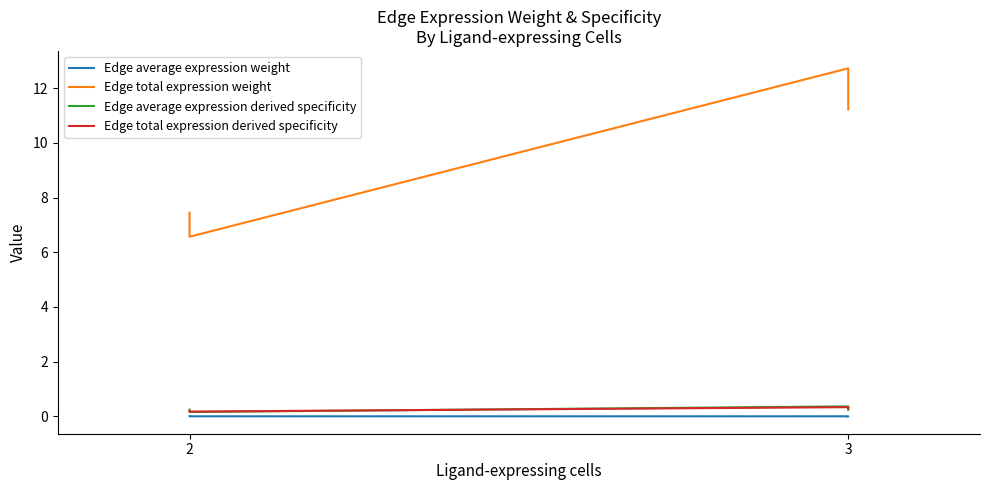

At which category does the chart reach its minimum across all series?

2